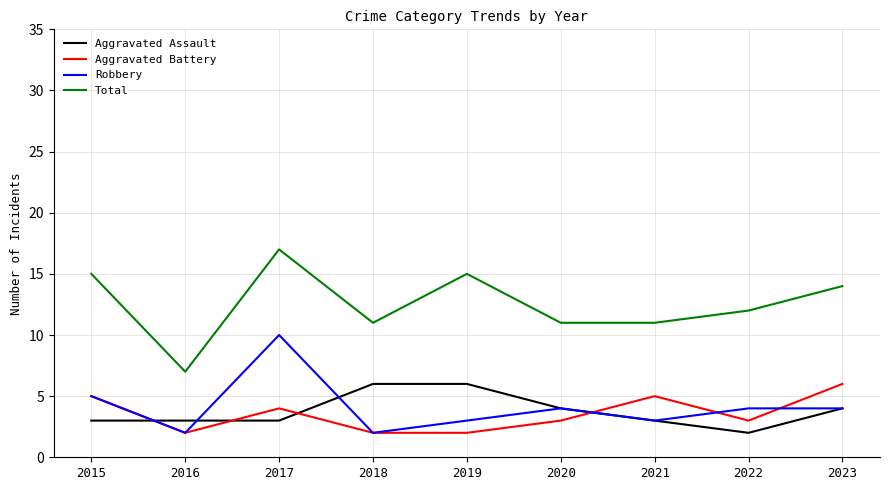

What is the sum of all Aggravated Battery values?

32